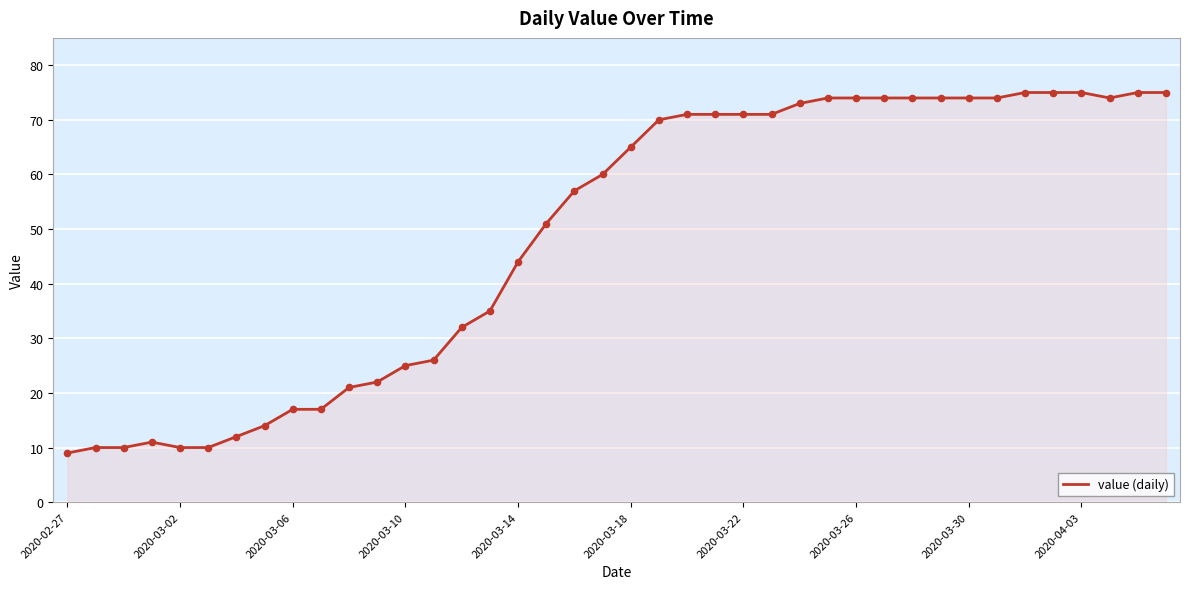

What is the minimum value shown in the chart?

9